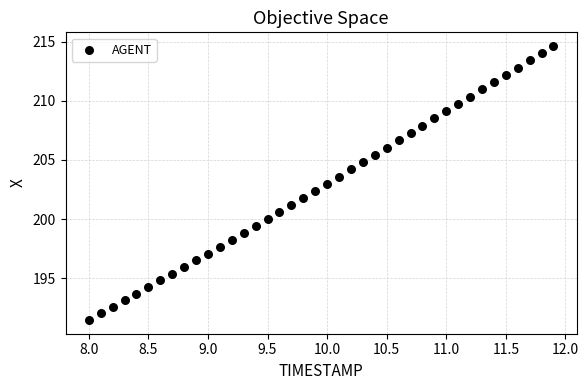

What is the range of X values (max minus min)?

3.9